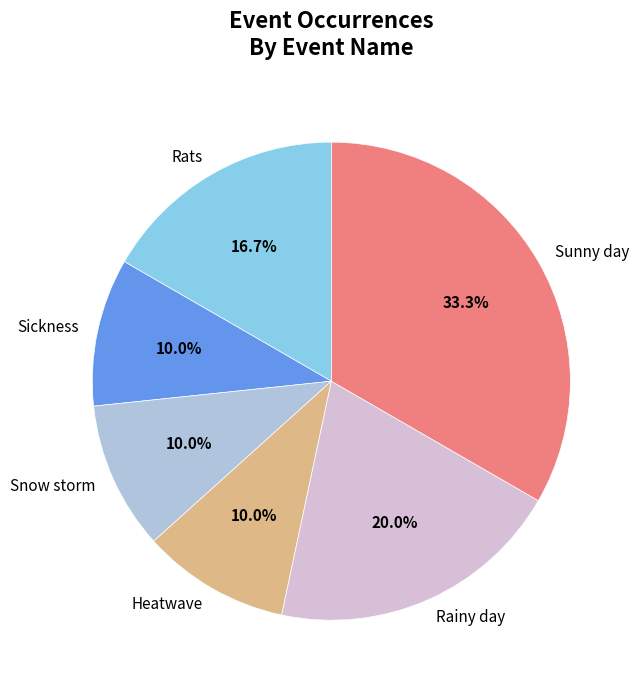

Combined, do Heatwave and Sunny day account for over 50%?

No